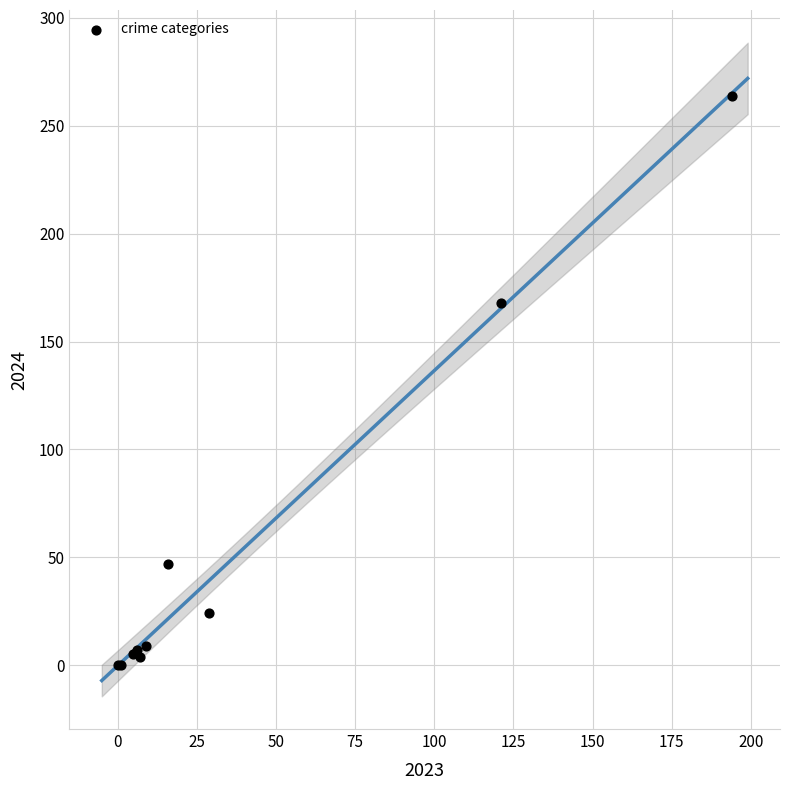

What Y value in the scatter plot is closest to 132?

168